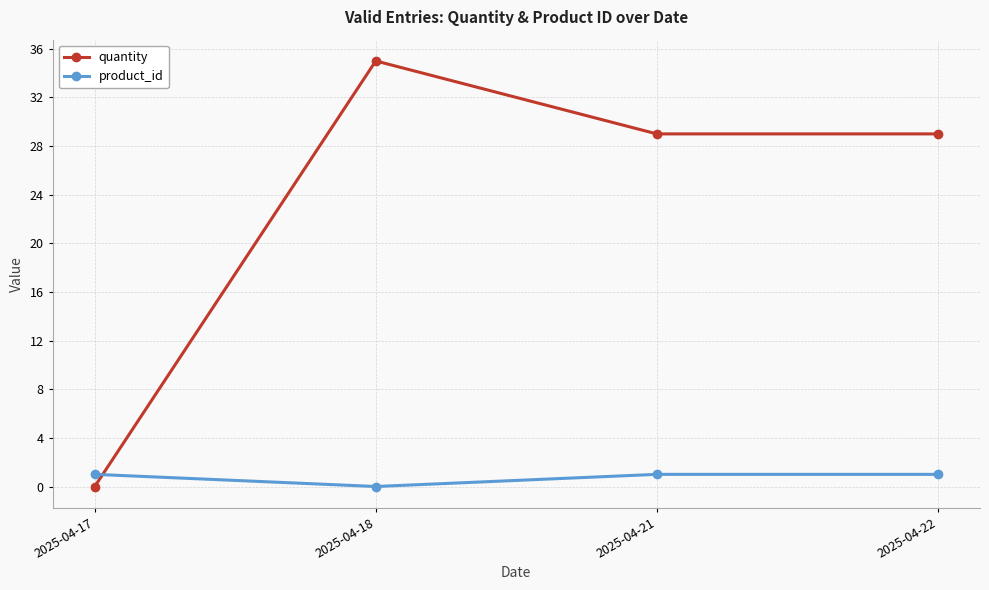

At which label is product_id closest to 0?

2025-04-18